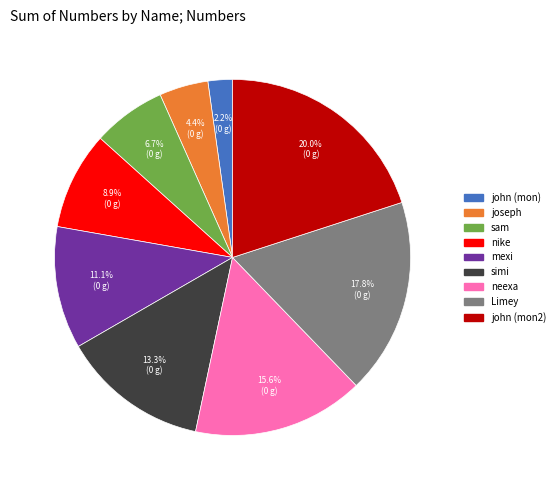

Combined, do john (mon) and sam account for over 50%?

No